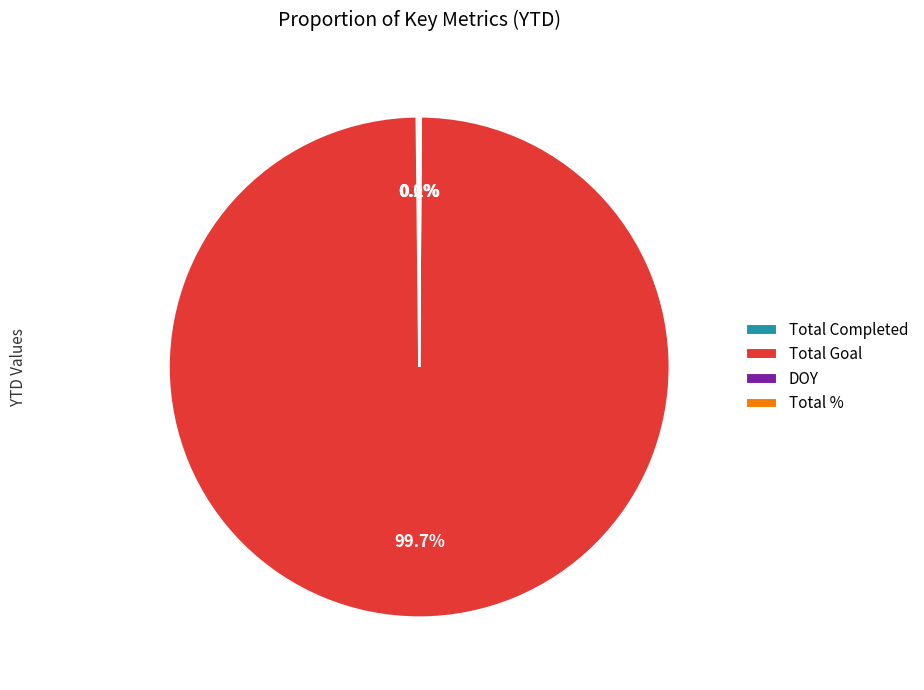

What portion of the pie excludes Total Goal?

0.3%